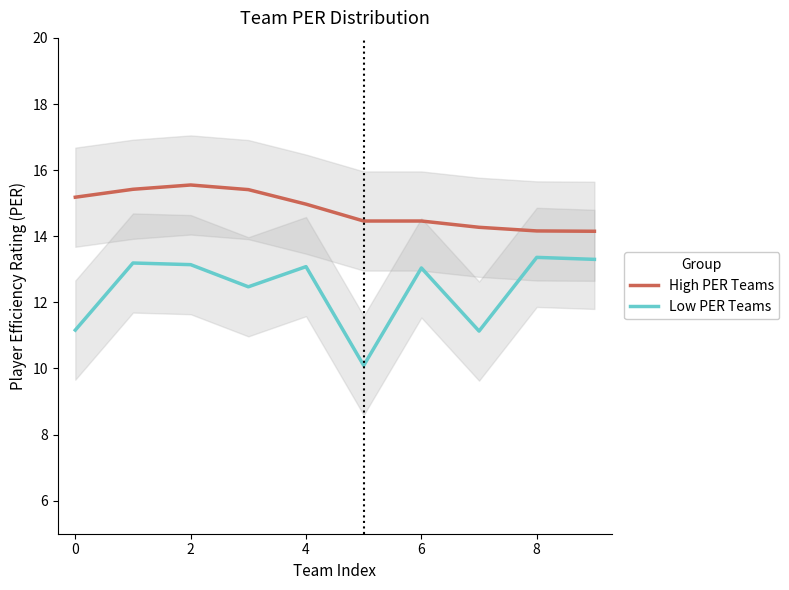

True or false: High PER Teams has a value of 6.1 at 8.

False